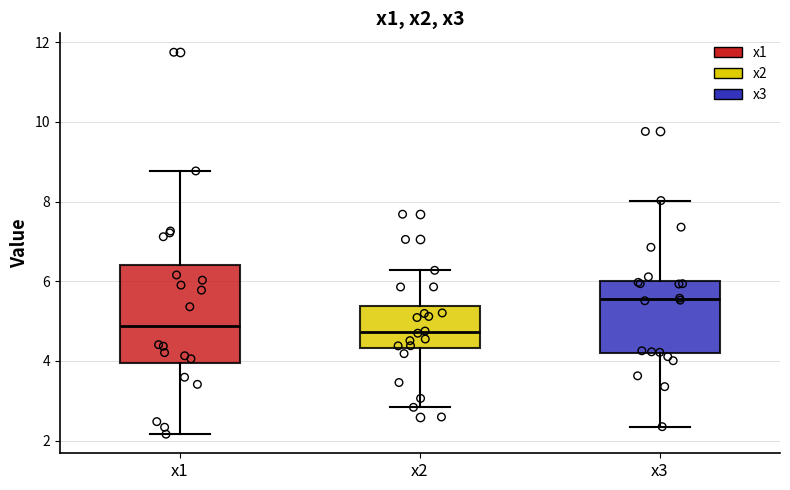

Reading left to right, read every box against the y-axis: the position of its median line, the range the box covers, and the ends of its whiskers. The values are not printed on the chart, so give them approximately, as read against the axis.

x1: median 4.8, box 4.0 to 6.4, whiskers 2.2 to 8.8
x2: median 4.8, box 4.4 to 5.4, whiskers 2.8 to 6.2
x3: median 5.6, box 4.2 to 6.0, whiskers 2.4 to 8.0